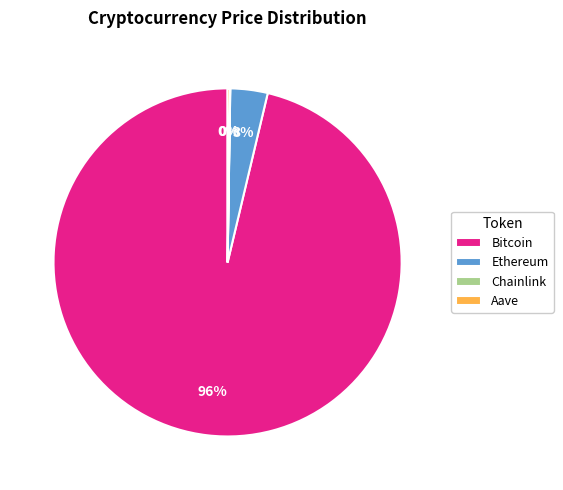

To the nearest percent, what is the average slice percentage?

25%